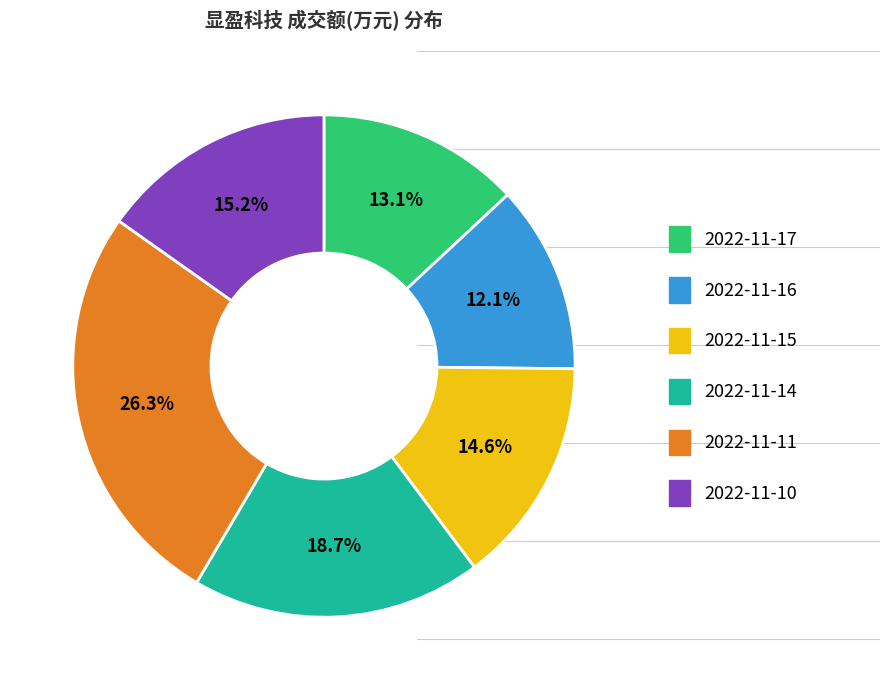

What is the largest slice in the pie chart?

2022-11-11